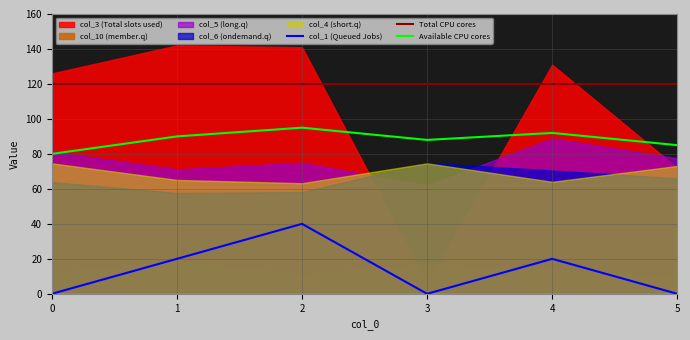

Is it true that Available CPU cores equals 85 at 5?

True